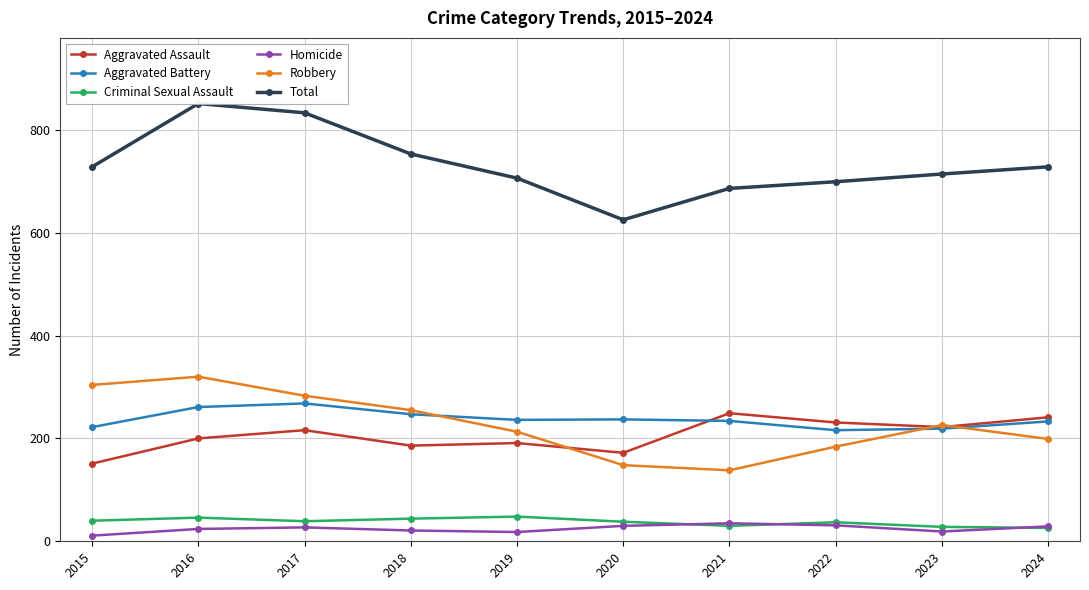

Which series has the largest total across all categories?

Total